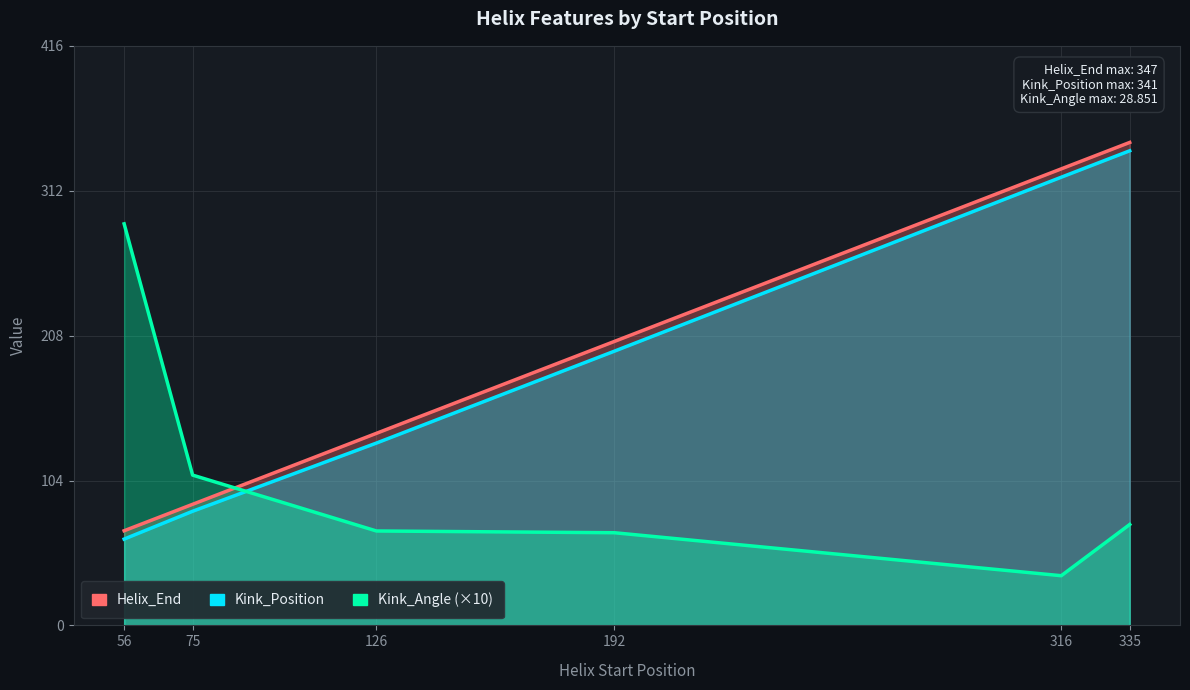

Between which two adjacent categories do Helix_End and Kink_Angle (×10) first intersect?

75 and 126